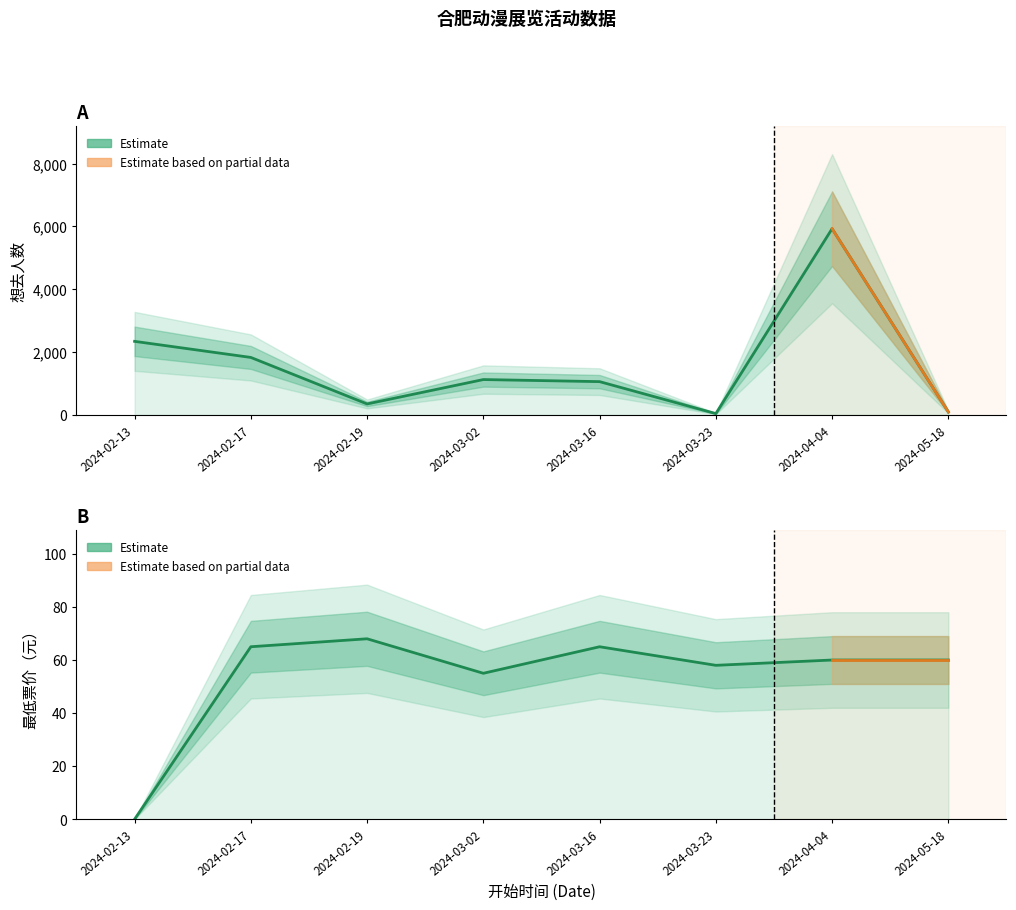

What is the total value across all series at 2024-02-19?

420